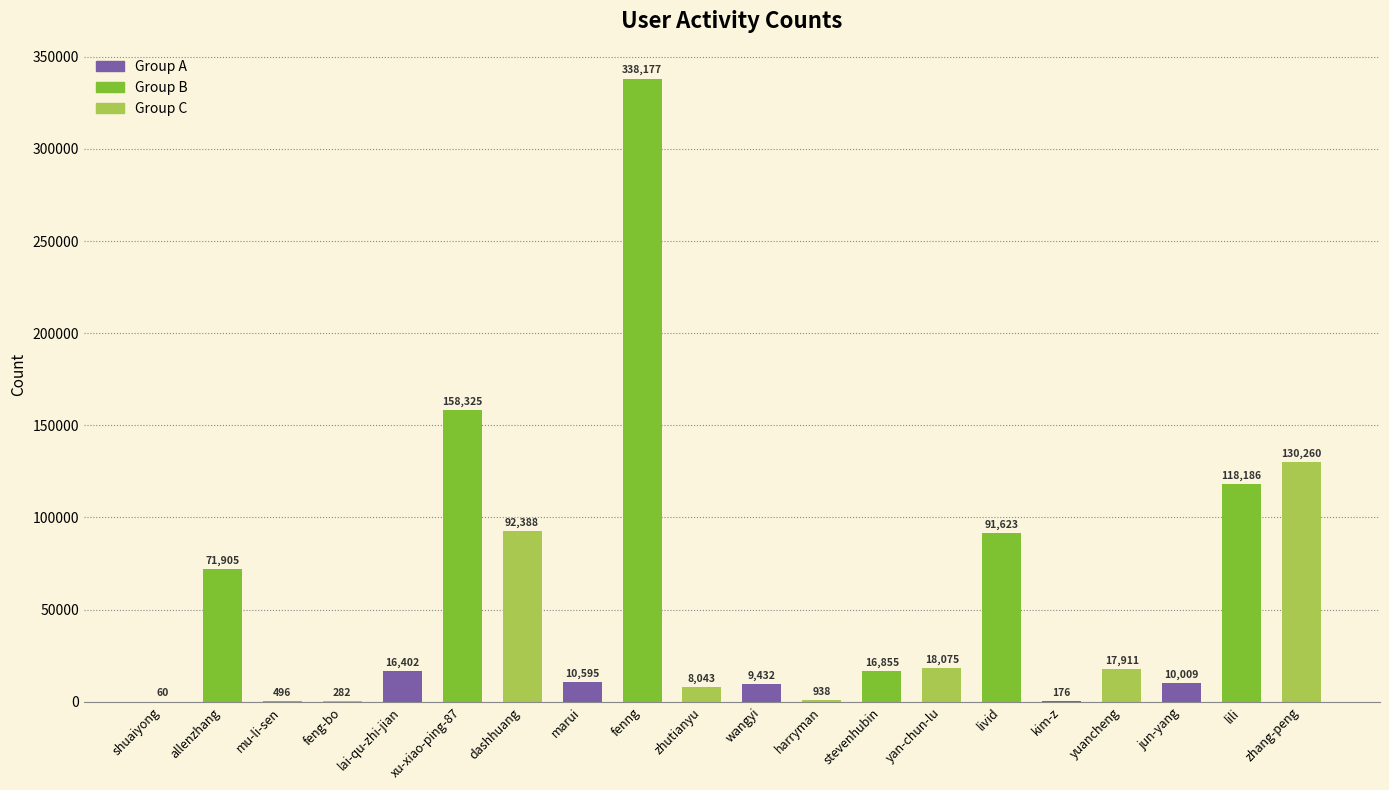

What is the maximum value shown in the chart?

338177